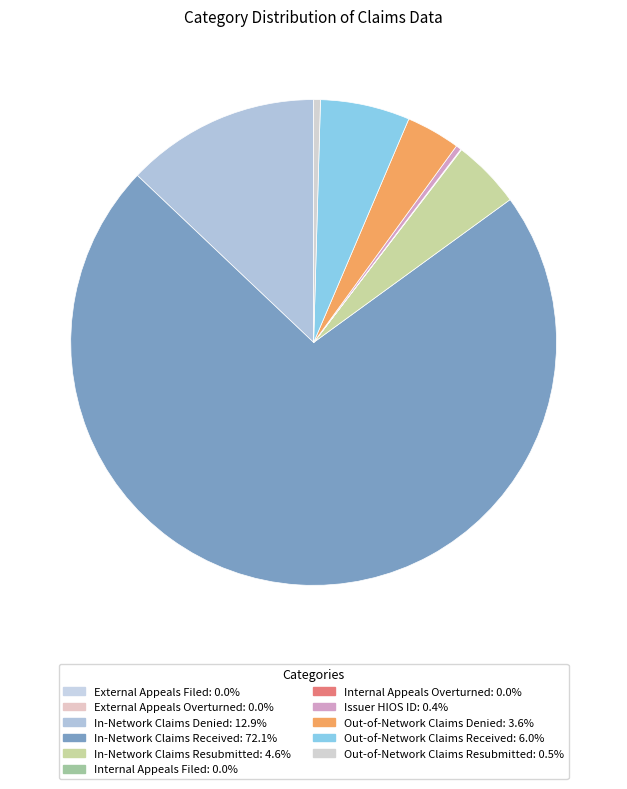

How many slices are in this pie chart?

11